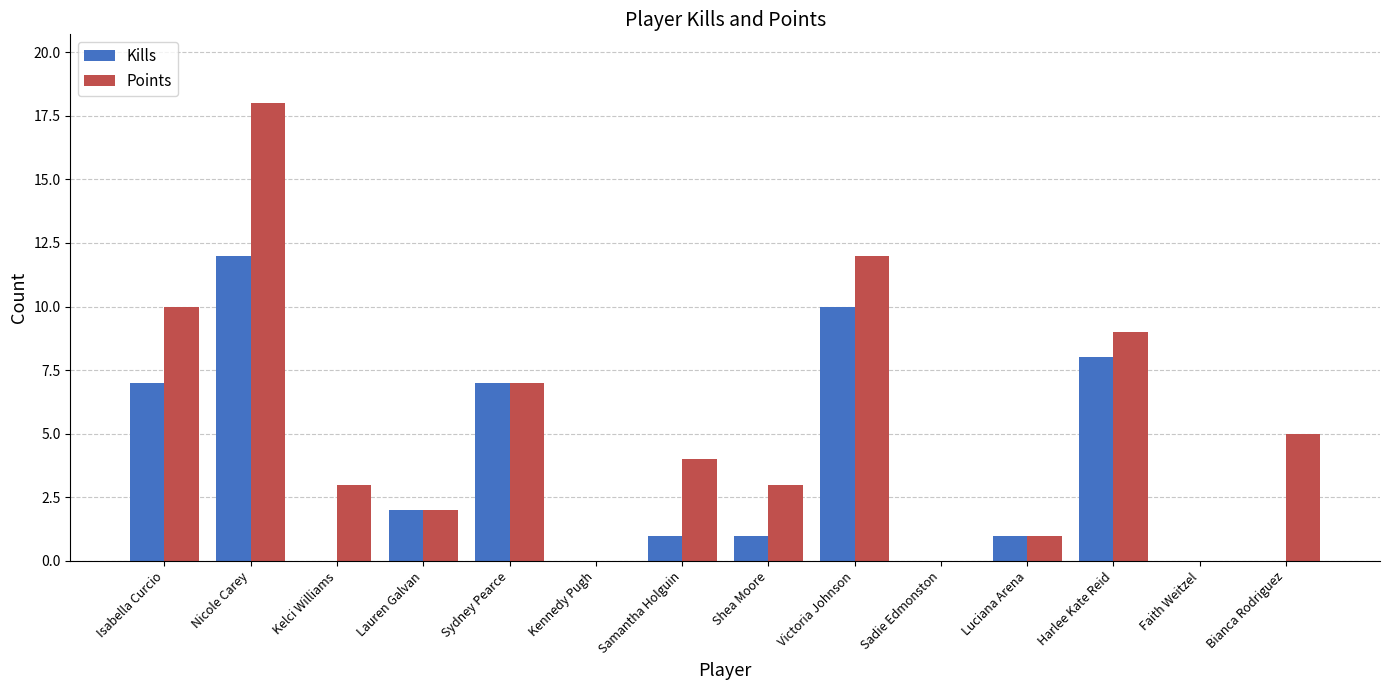

Which series has the largest total across all categories?

Points